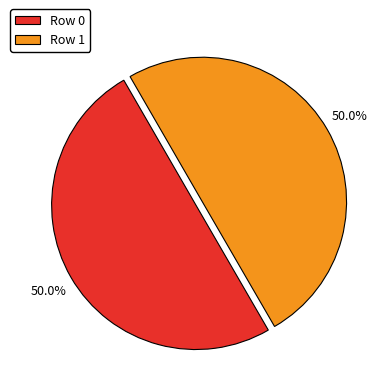

Combined, what portion of the pie is Row 0 and Row 1?

100.0%